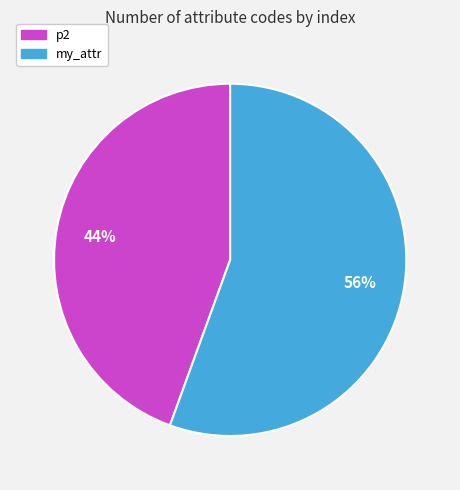

Which has a higher value, p2 or my_attr?

my_attr